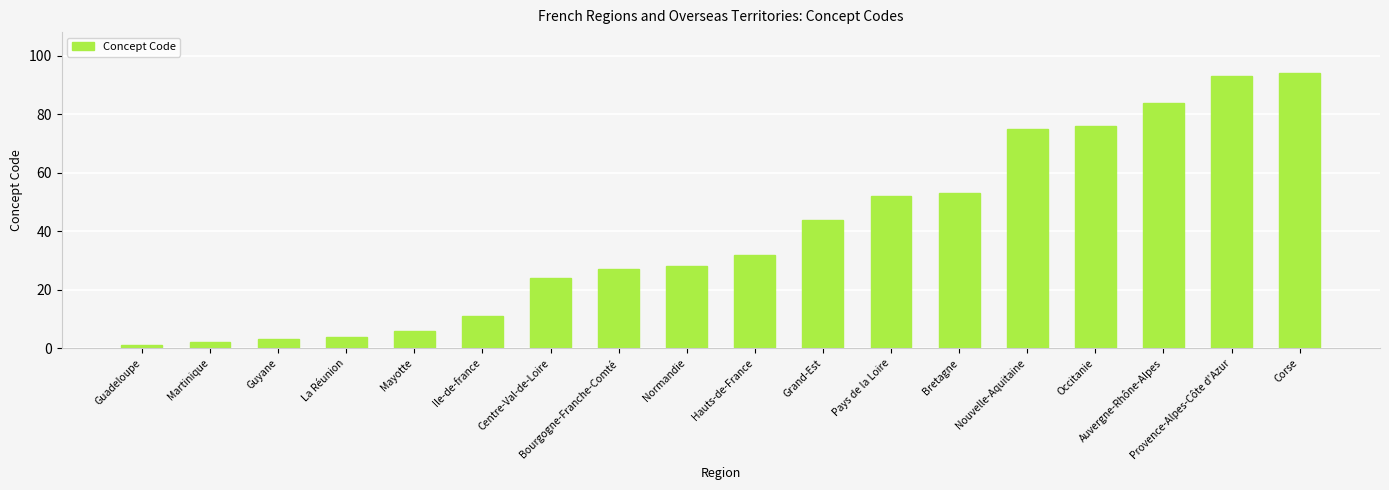

What is the label of the 16th bar from the left?

Auvergne-Rhône-Alpes